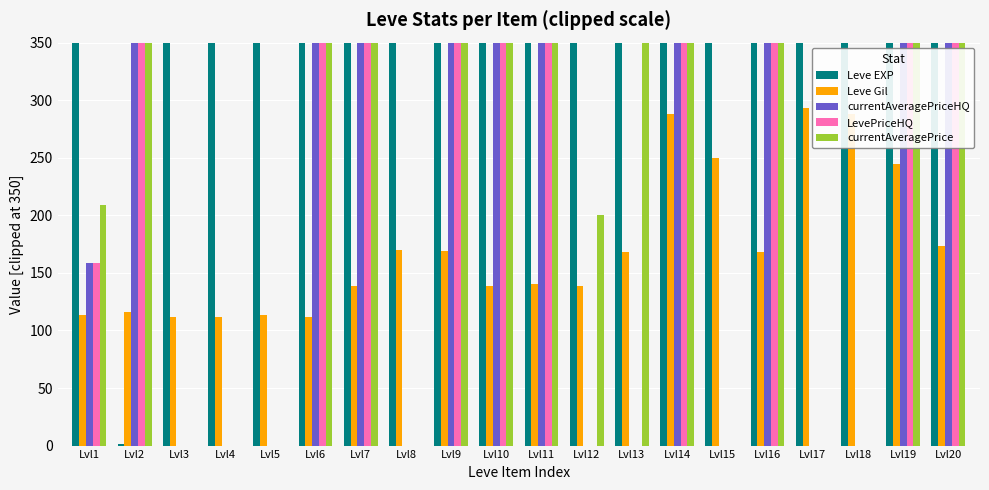

The value of Leve EXP at Lvl14 is 532.2. True or false?

False